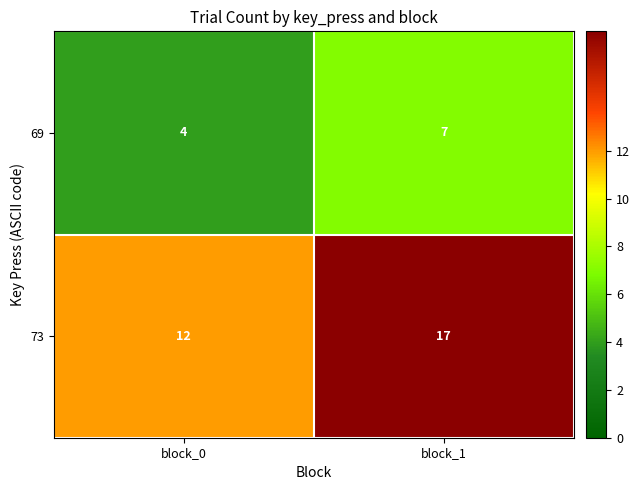

What value does the 69 series have at block_0?

4